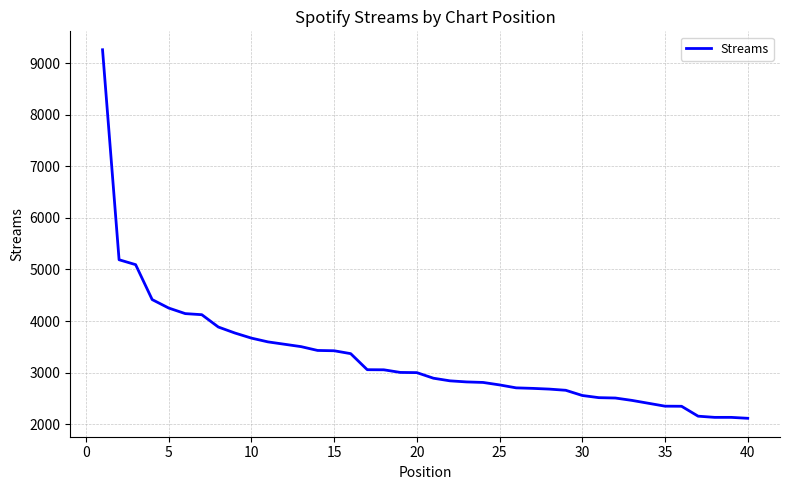

What is the minimum value shown in the chart?

2115